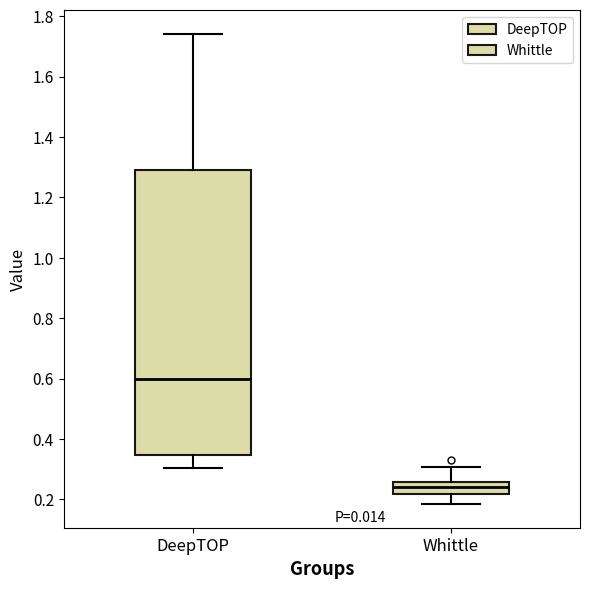

Reading left to right, read every box against the y-axis: the position of its median line, the range the box covers, and the ends of its whiskers. The values are not printed on the chart, so give them approximately, as read against the axis.

DeepTOP: median 0.60, box 0.34 to 1.28, whiskers 0.30 to 1.74
Whittle: median 0.24, box 0.22 to 0.26, whiskers 0.18 to 0.30